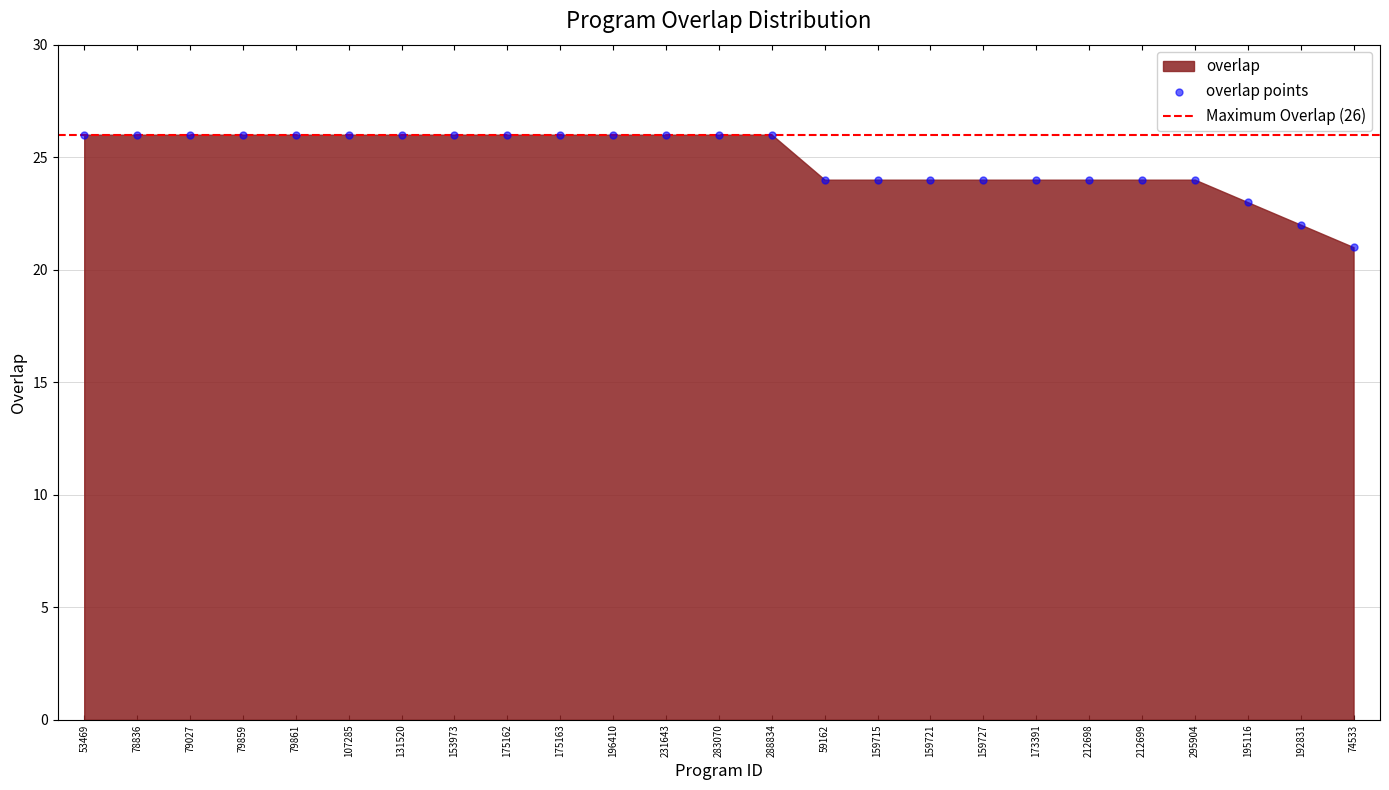

What is the range of Y values (max minus min)?

5